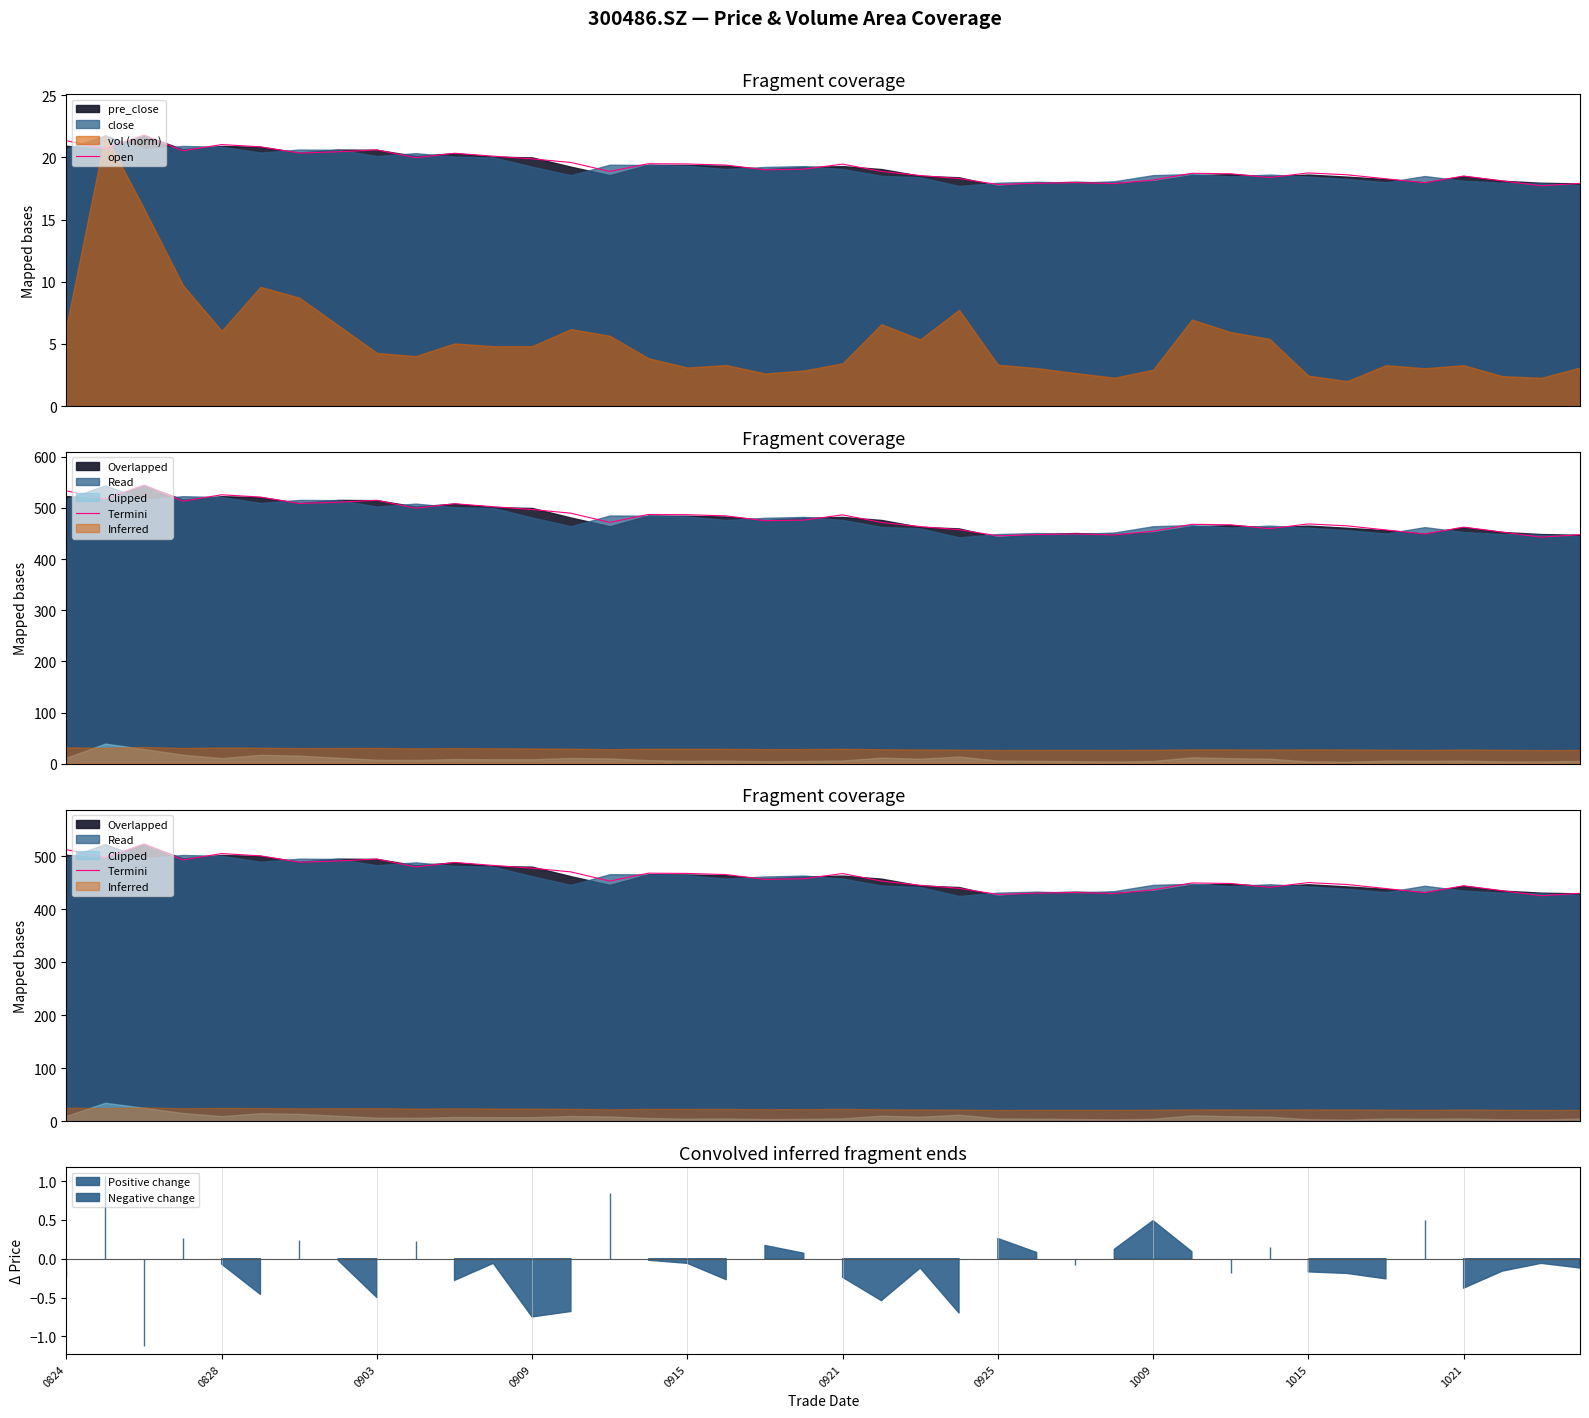

Count the number of categories in the chart.

40